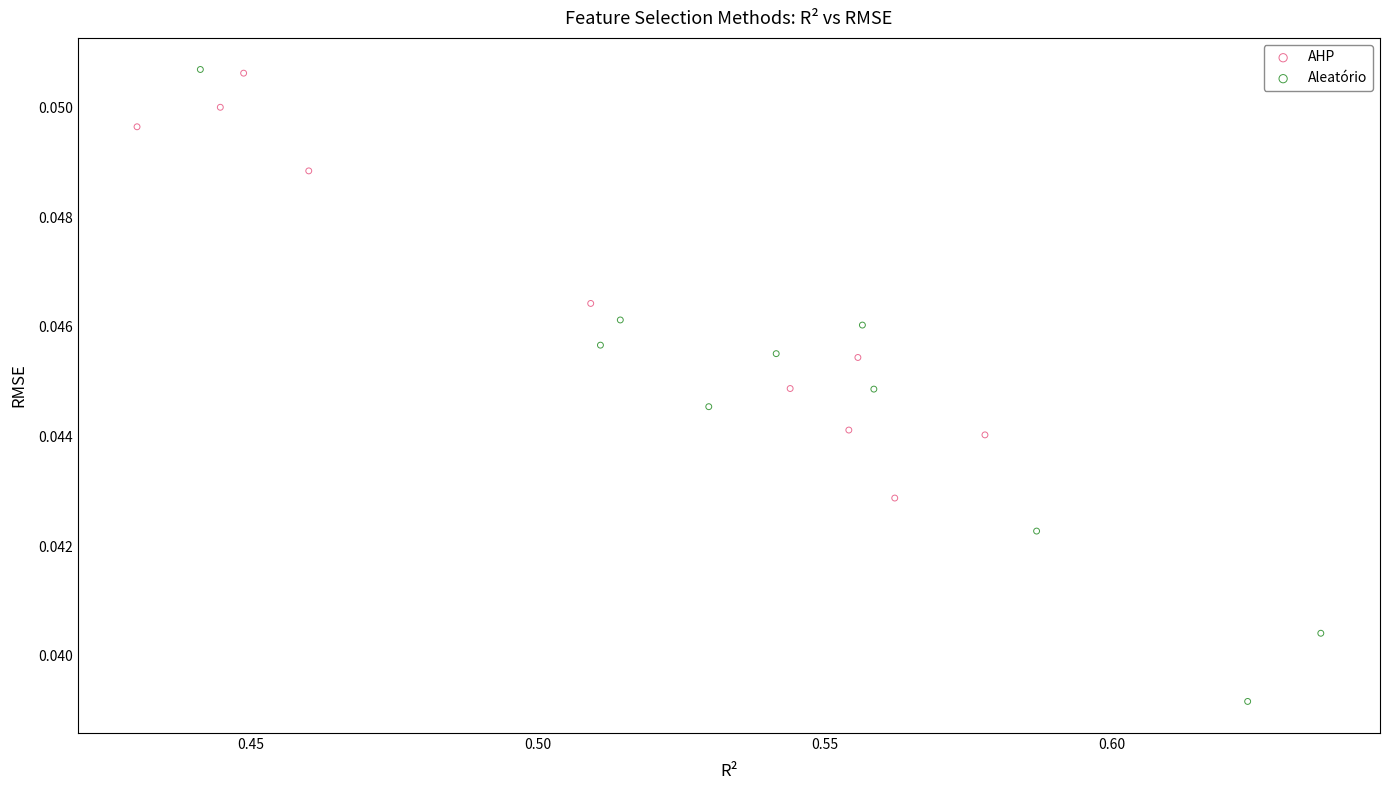

Which series has the widest spread of Y values?

Aleatório